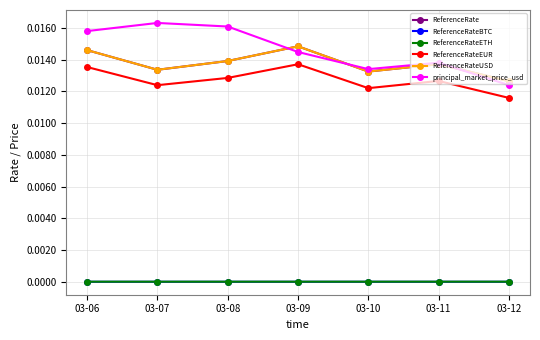

True or false: ReferenceRateEUR has more than 2 interior local peaks.

False